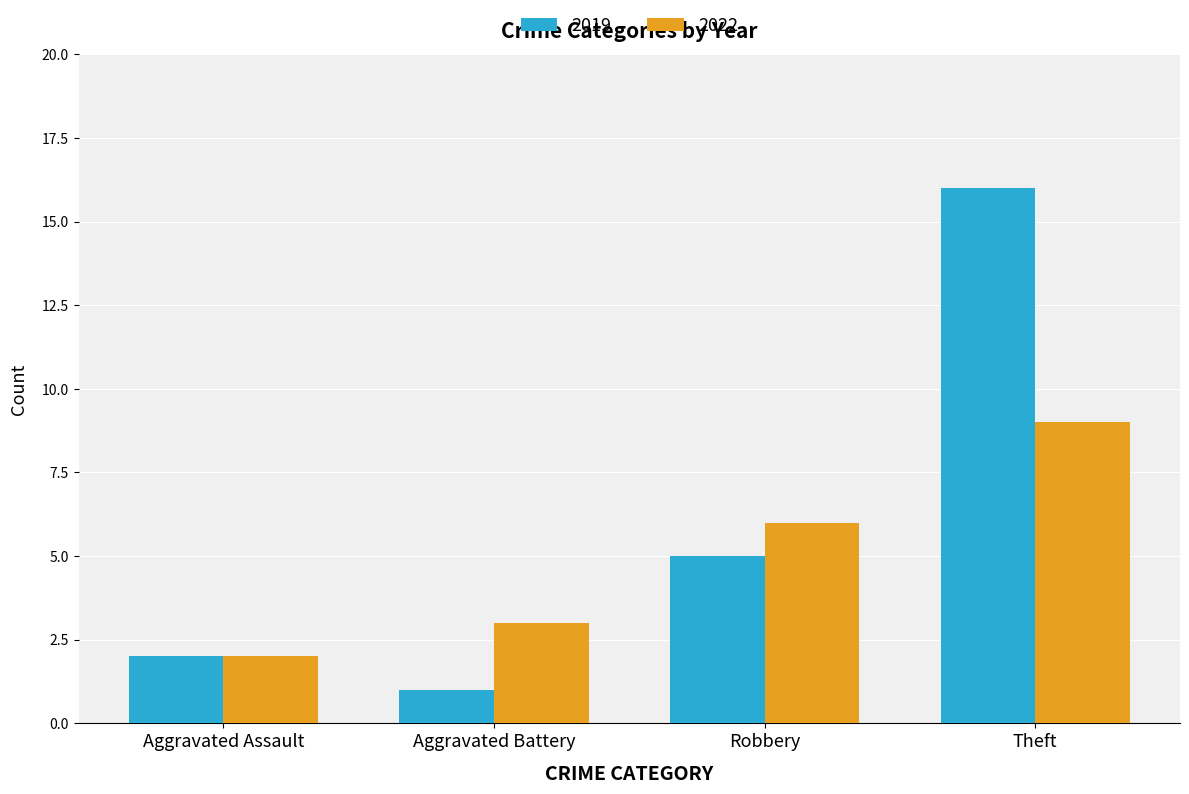

Is it true that 2019 equals 5 at Robbery?

True